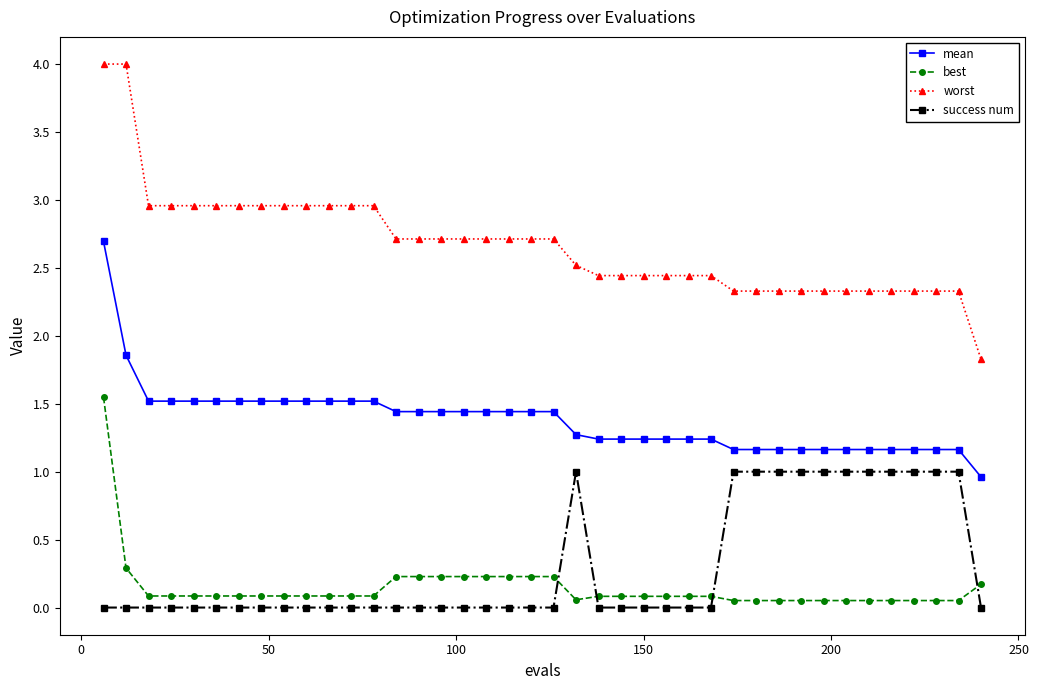

Does the chart display data point markers on the line(s)?

Yes